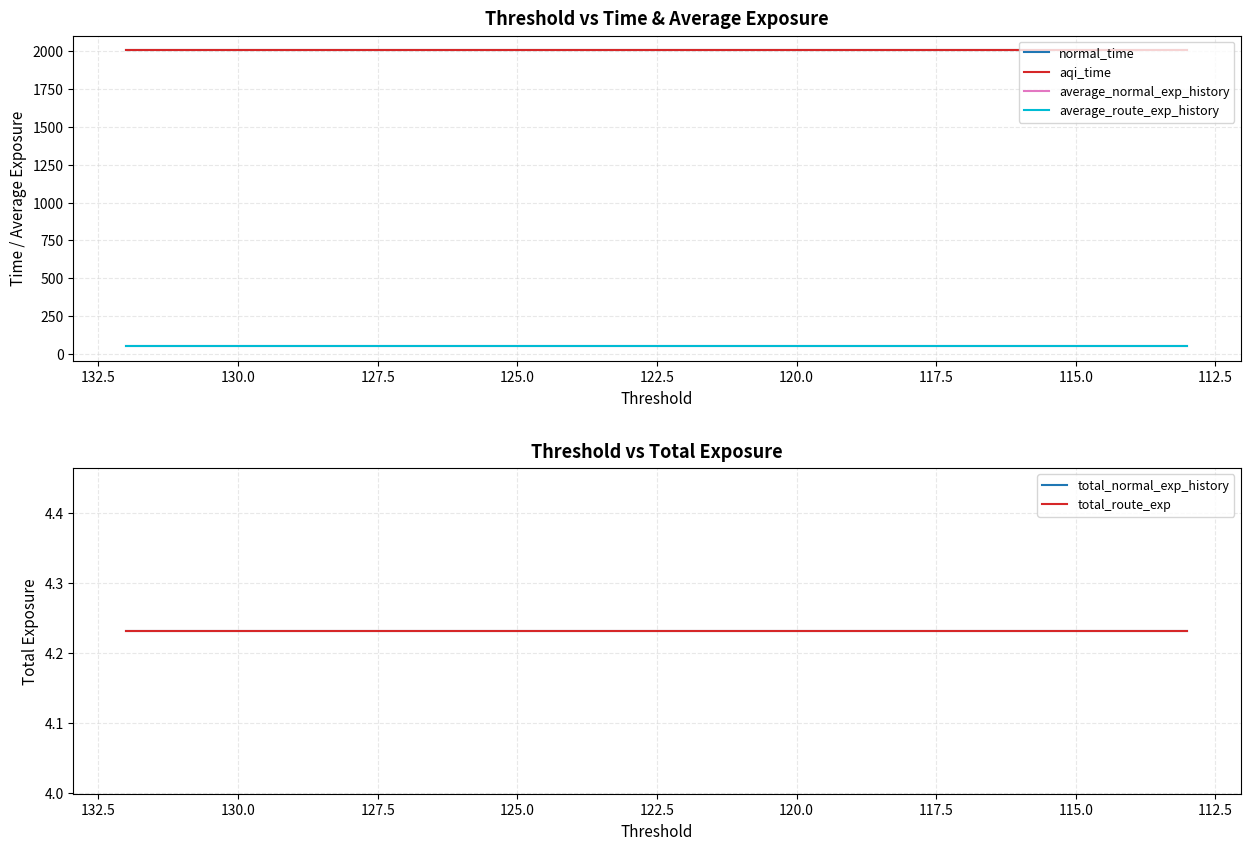

What is the value of the average_route_exp_history point at the 5th from the left?

50.2